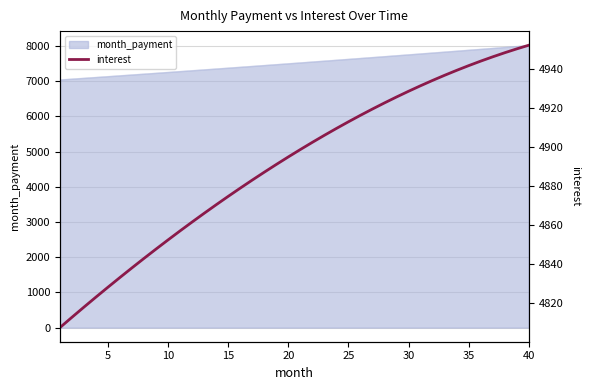

How many categories are shown in the chart?

40